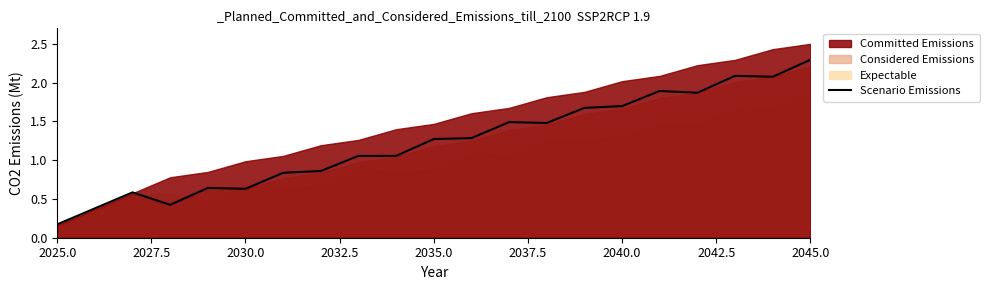

Reading left to right, list all the values displayed in this chart.

0.2	0.4	0.6	0.4	0.6	0.6	0.8	0.9	1.1	1.1	1.3	1.3	1.5	1.5	1.7	1.7	1.9	1.9	2.1	2.1	2.3